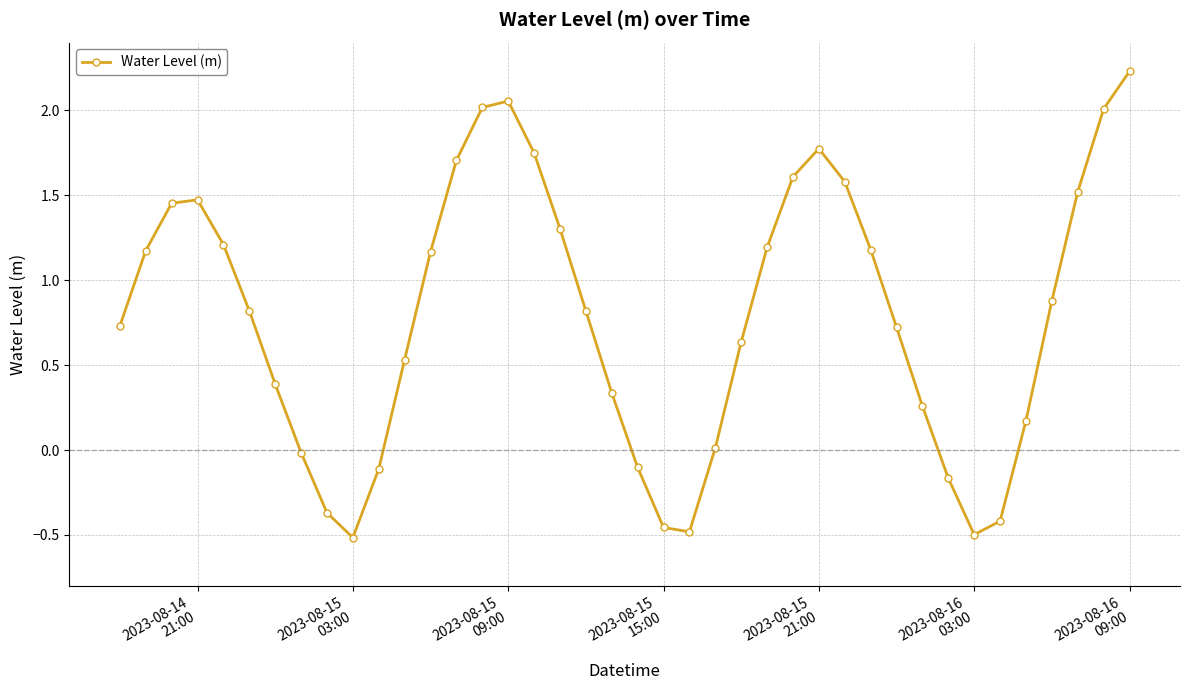

How many series are shown in this chart?

1